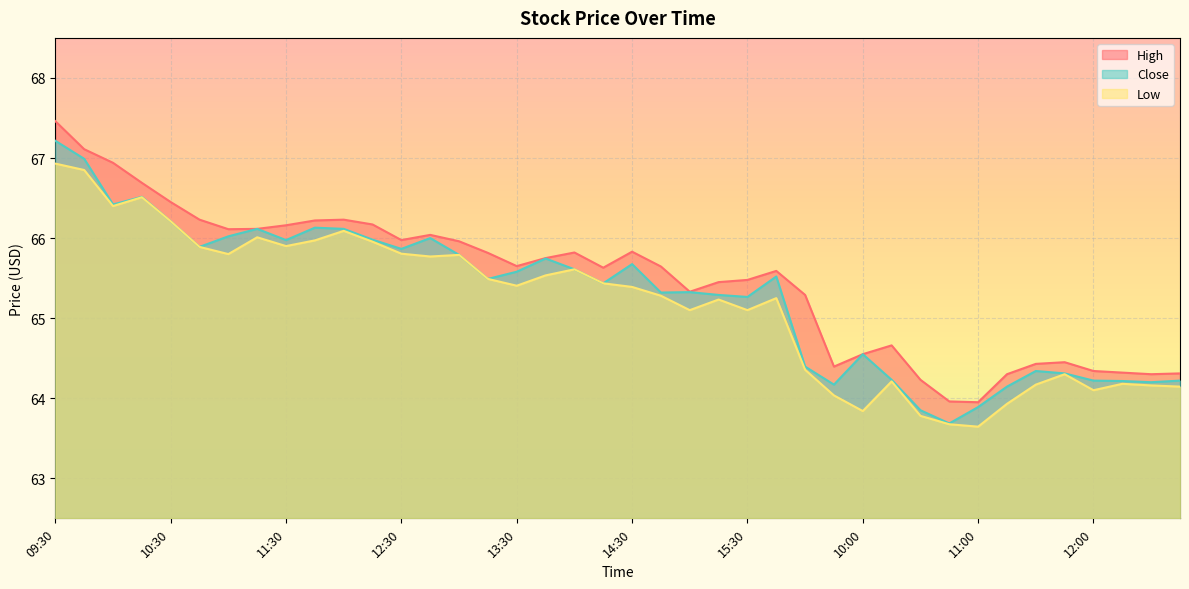

True or false: Close has more than 2 interior local peaks.

True